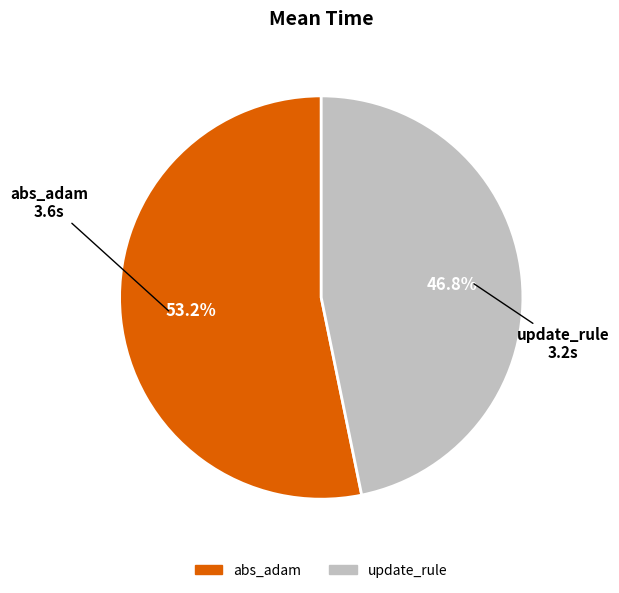

How much of the chart is everything except update_rule?

53.2%